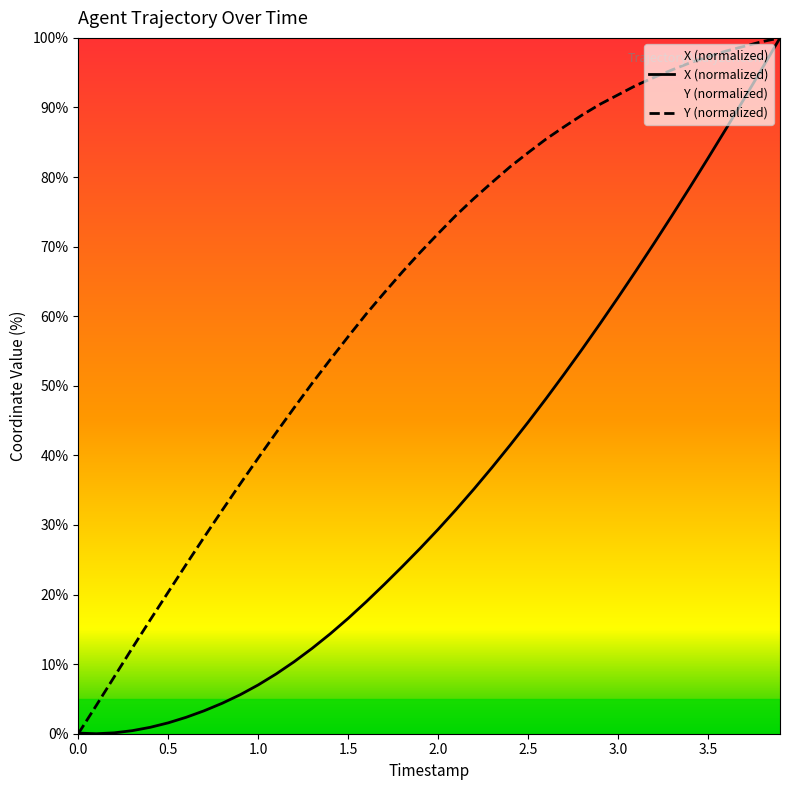

True or false: Y (normalized) has more than 0 points higher than both neighbors.

False